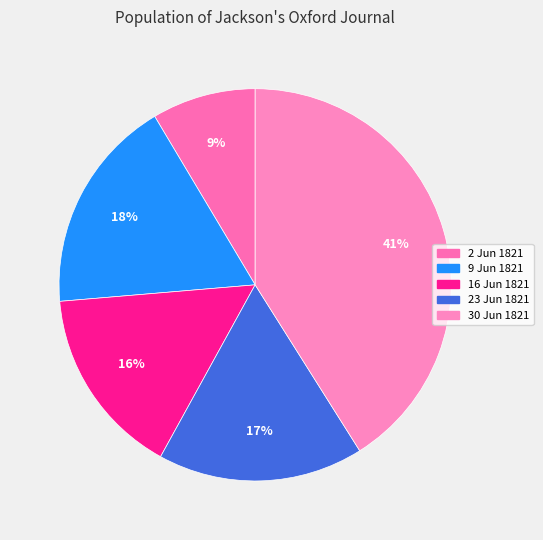

Which slice is the largest?

1821.06.30_Jackson'sOxfordJournal